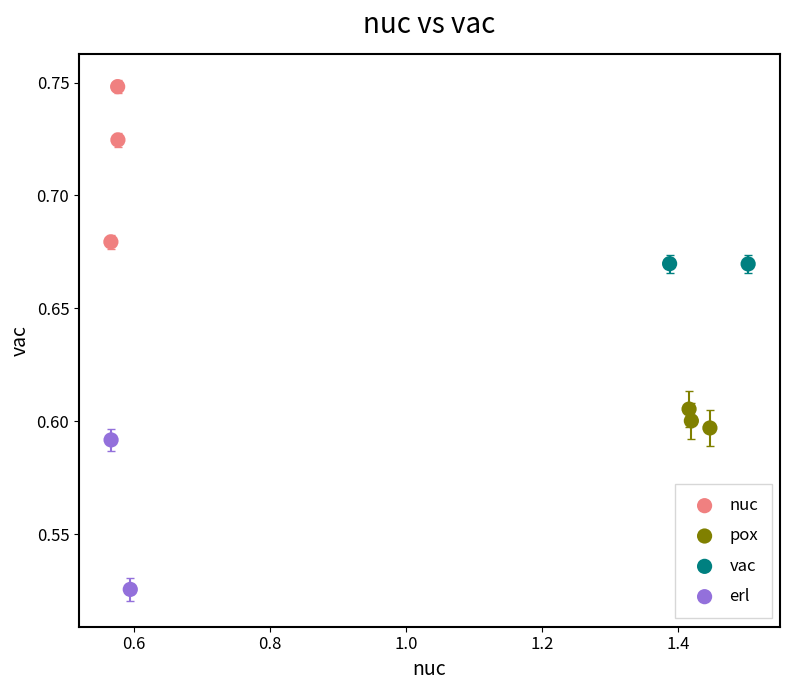

Which series contains the highest Y value?

nuc